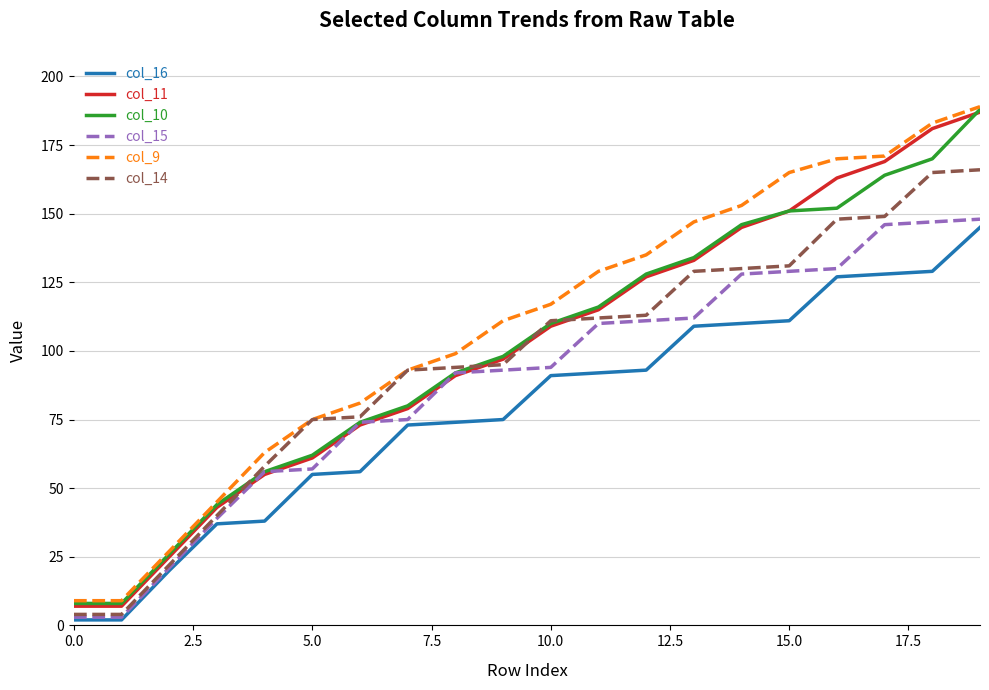

What is the highest value of the col_15 series?

148